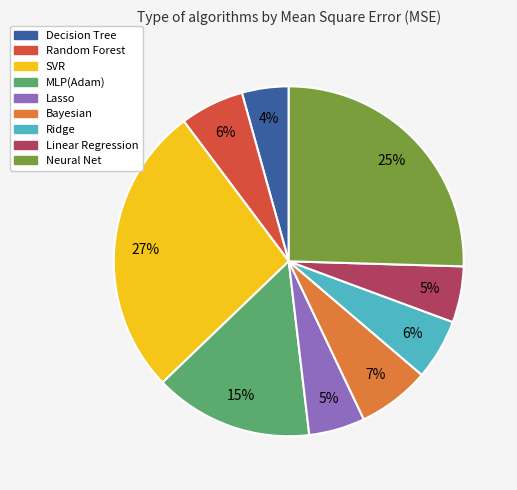

Is the sum of Lasso and Linear Regression greater than half?

No